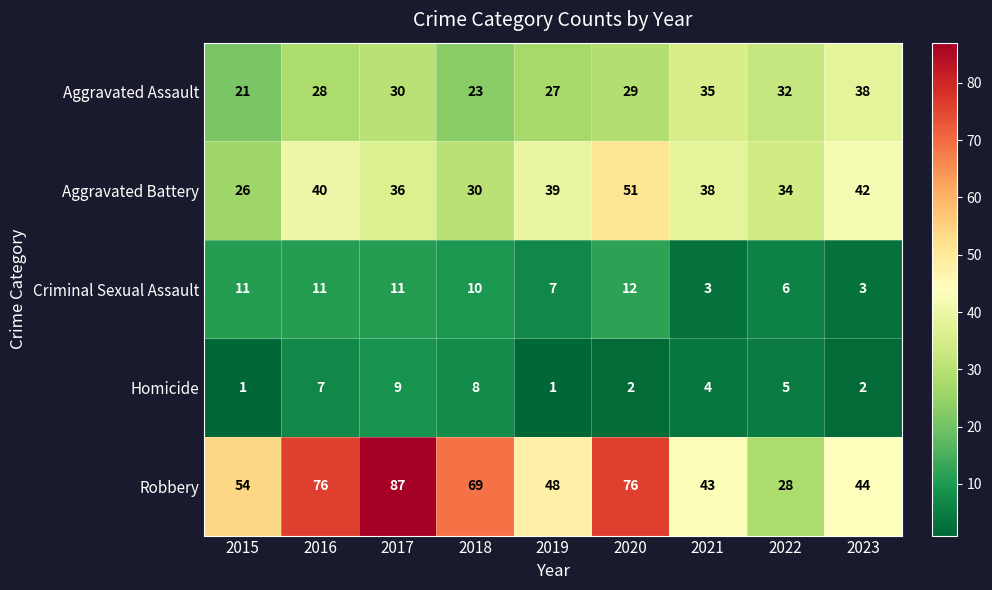

What is the lowest value of the Aggravated Assault series?

21